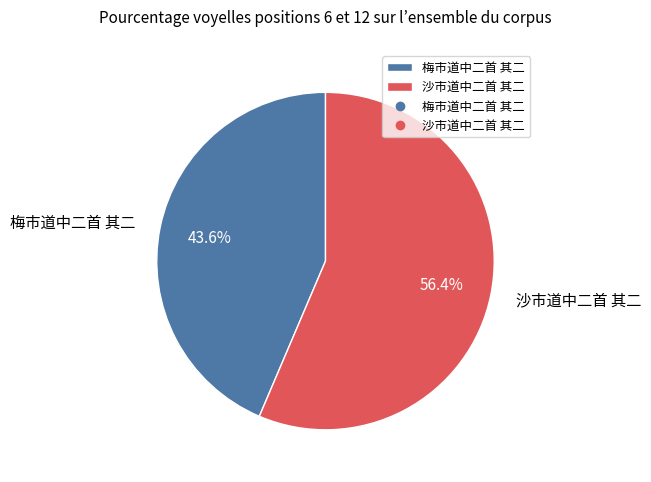

Do 梅市道中二首 其二 and 沙市道中二首 其二 together represent more than half of the pie?

Yes